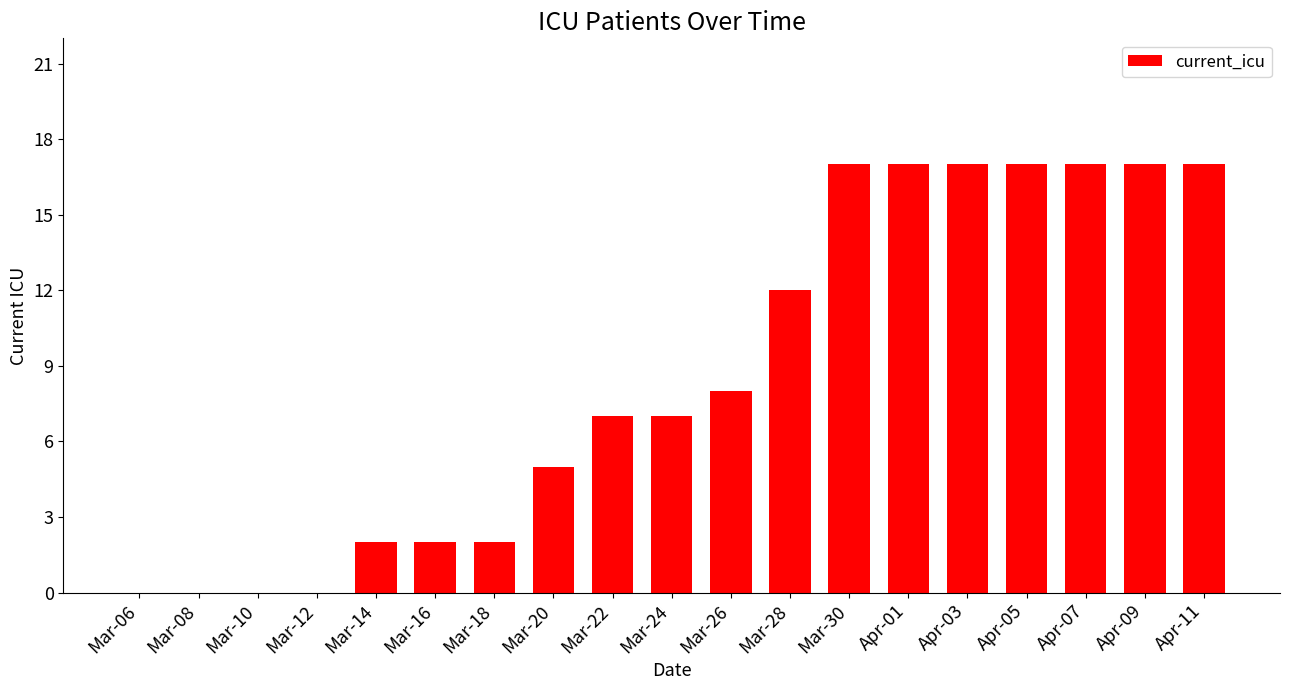

What is the sum of all values?

164